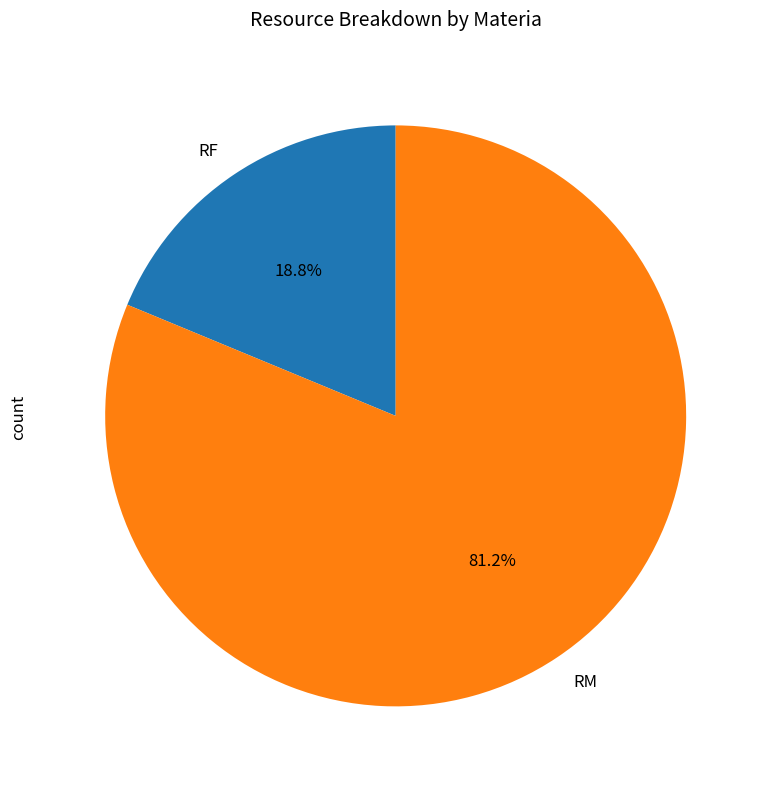

To the nearest percent, what is the difference between the largest and smallest slice percentages?

62%